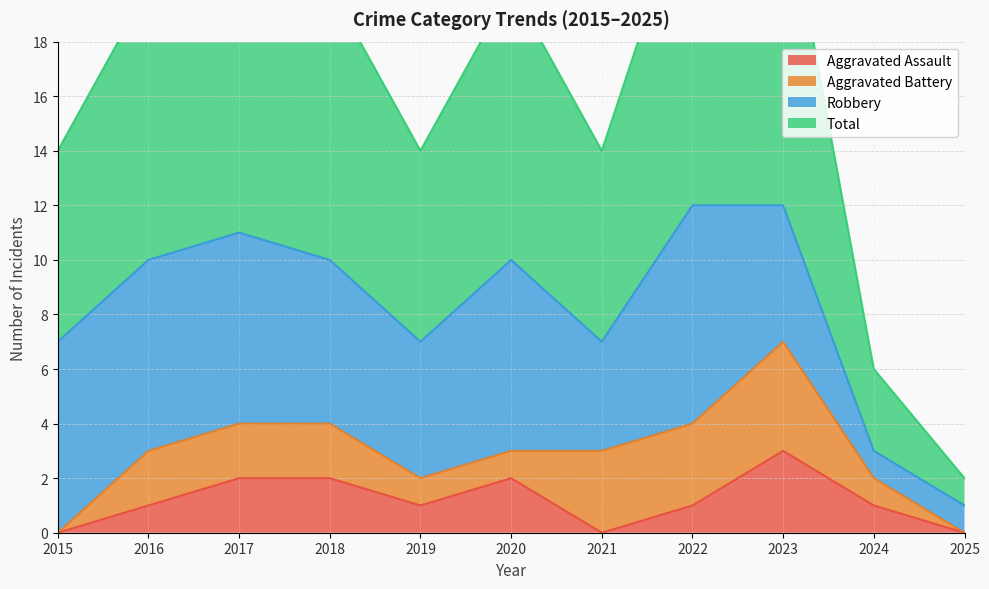

Does the chart display data point markers on the line(s)?

No